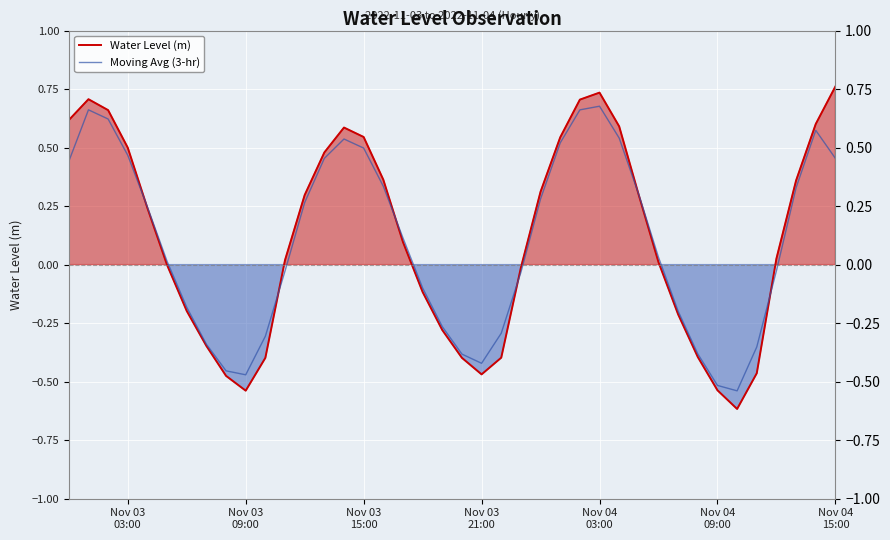

How many values in the Water Level (m) series are below 0?

17